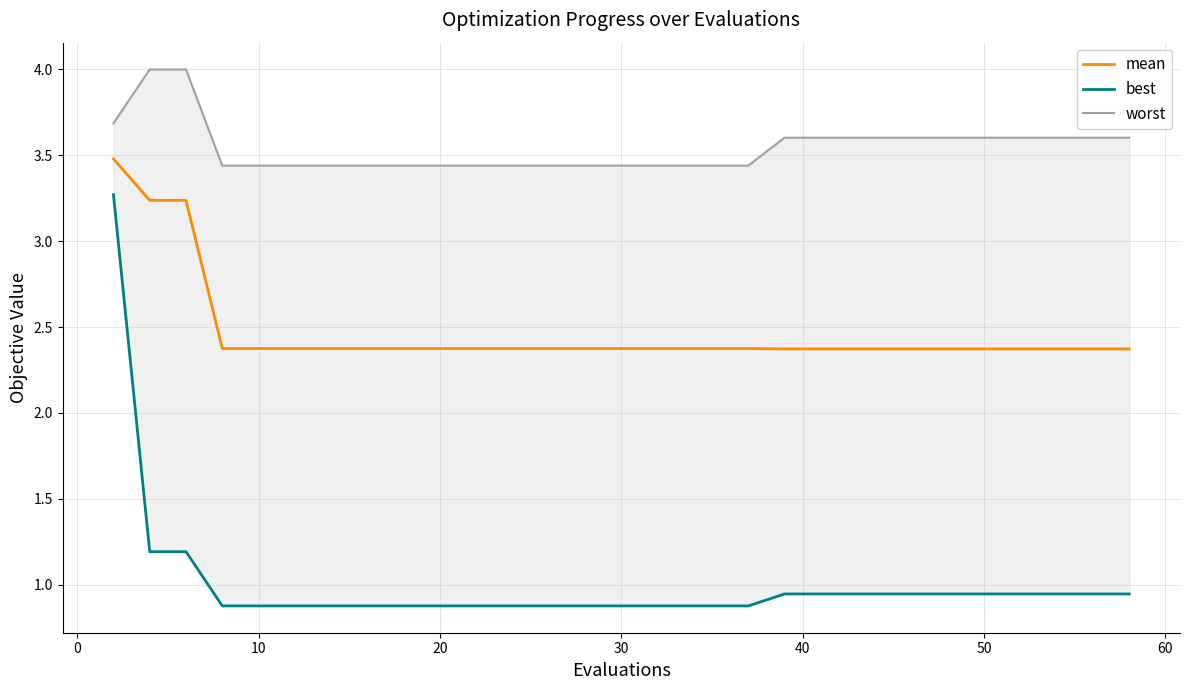

What is the lowest value of the mean series?

2.4